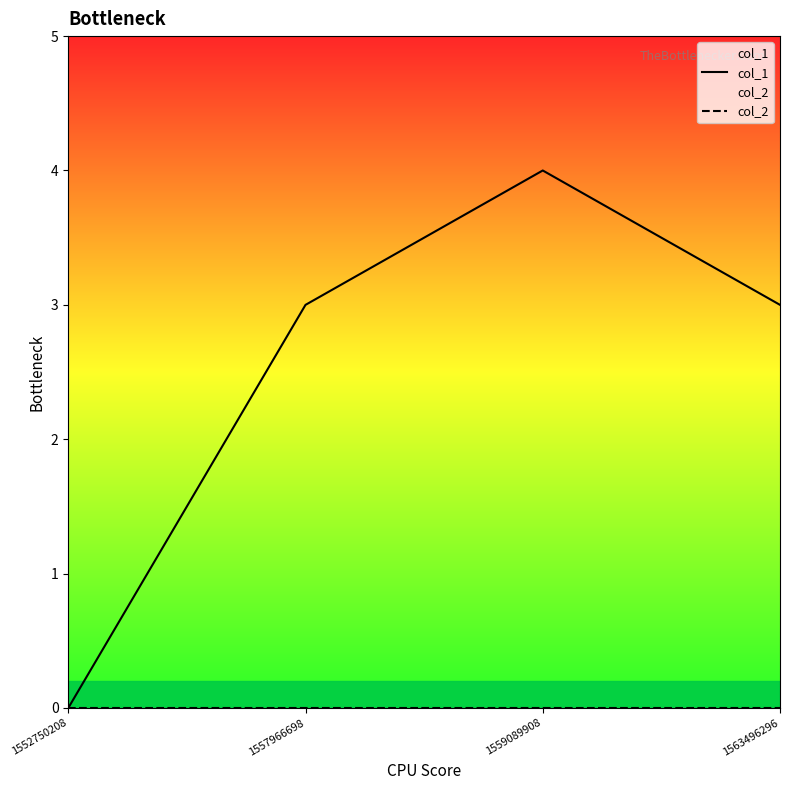

Between 1559089908 and 1563496296, which series saw the biggest shift?

col_1